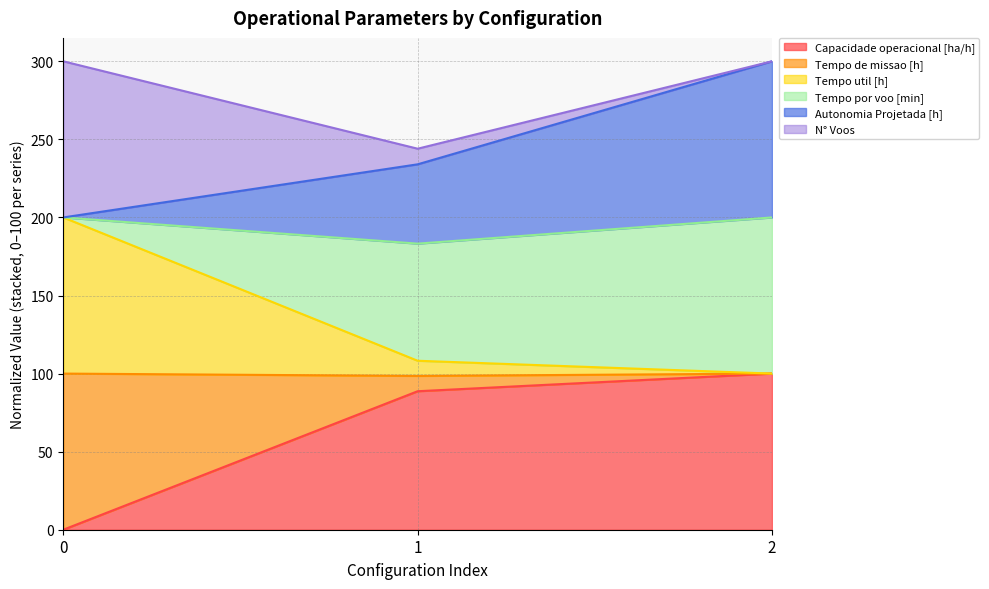

List the labels in order of Capacidade operacional [ha/h] value, smallest first.

0, 1, 2